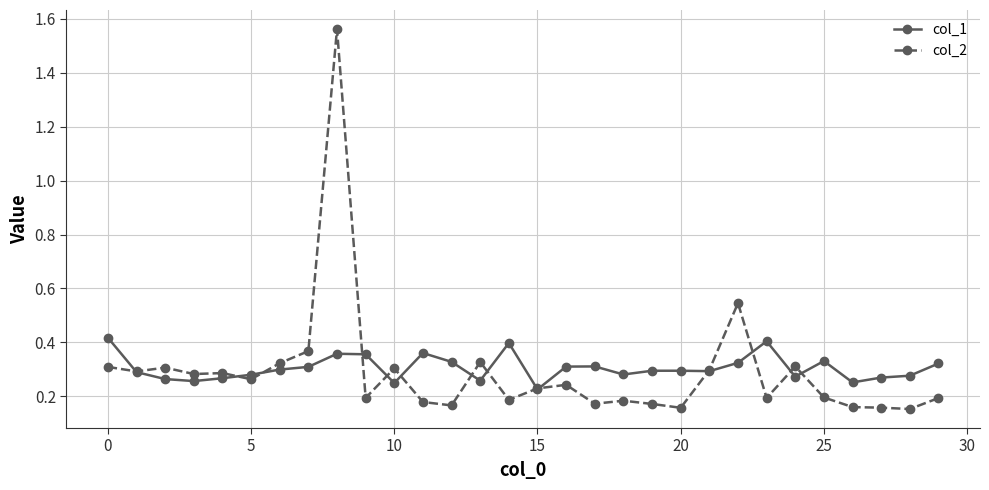

Which series has the largest range (max minus min)?

col_2